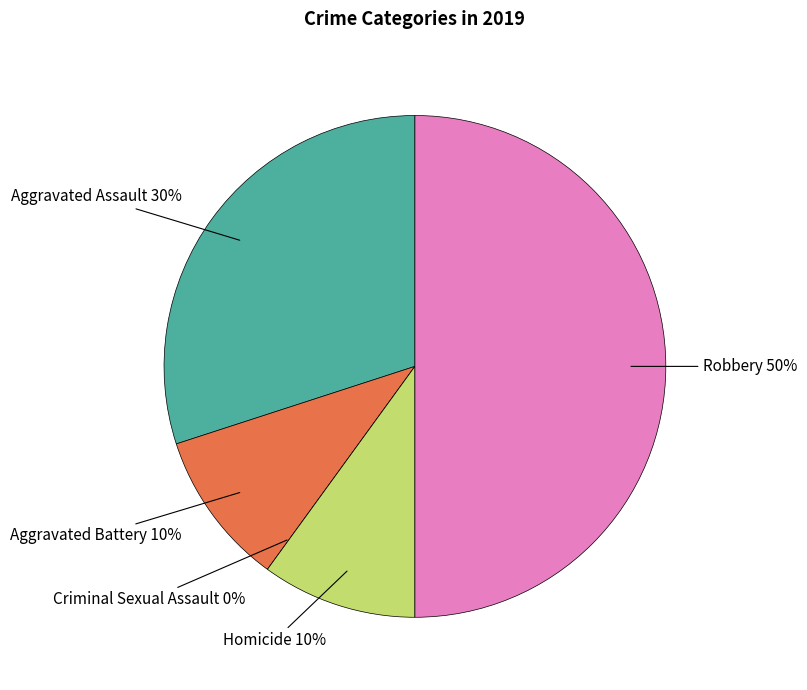

Which slice is the smallest?

Criminal Sexual Assault